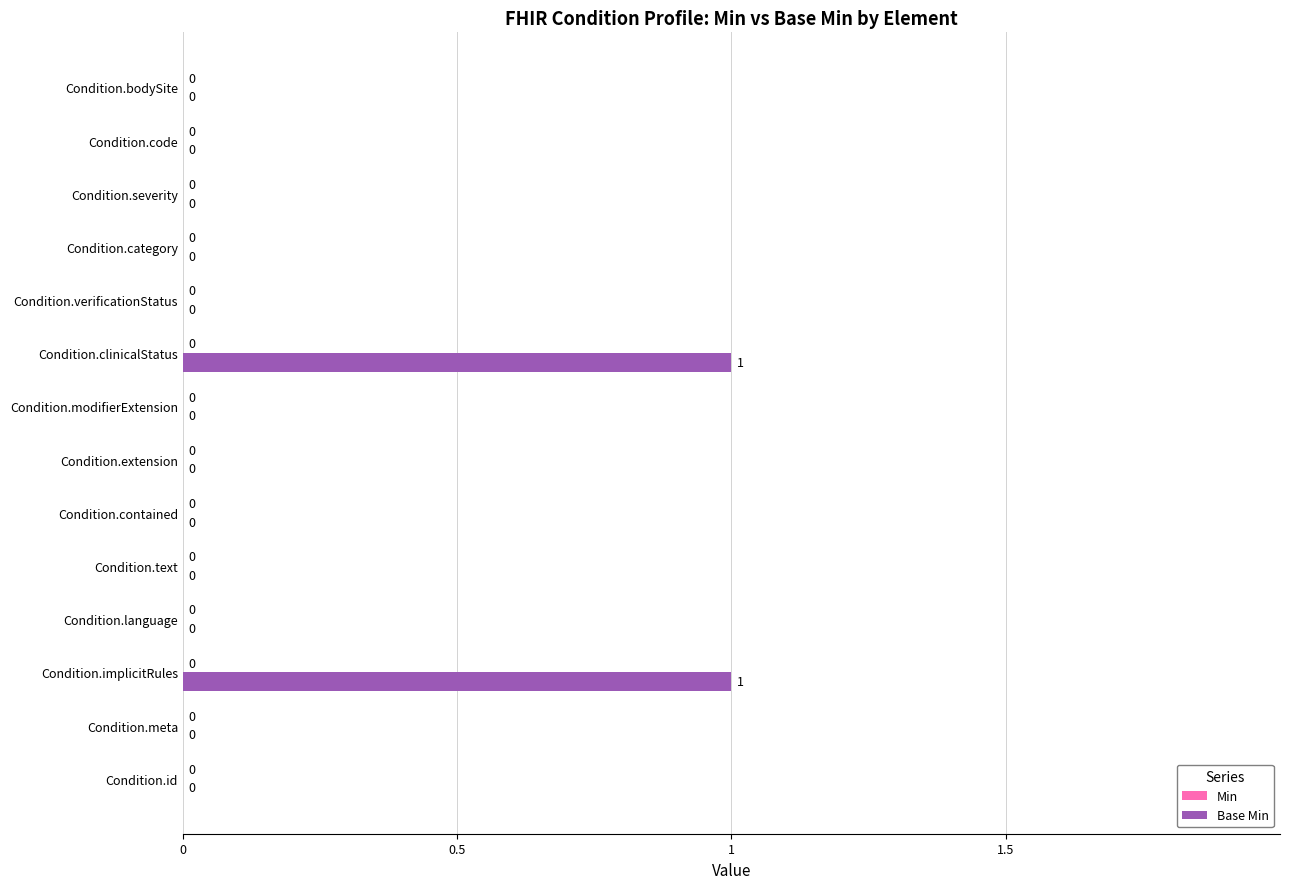

Are the bars horizontal?

Yes